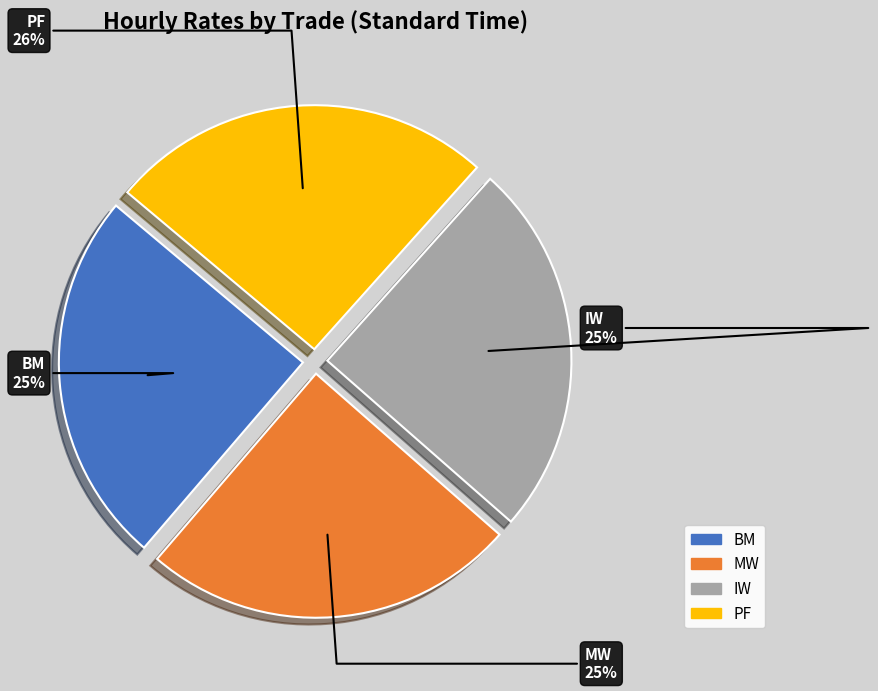

Approximately how many times larger is the value at MW compared to IW?

1.0